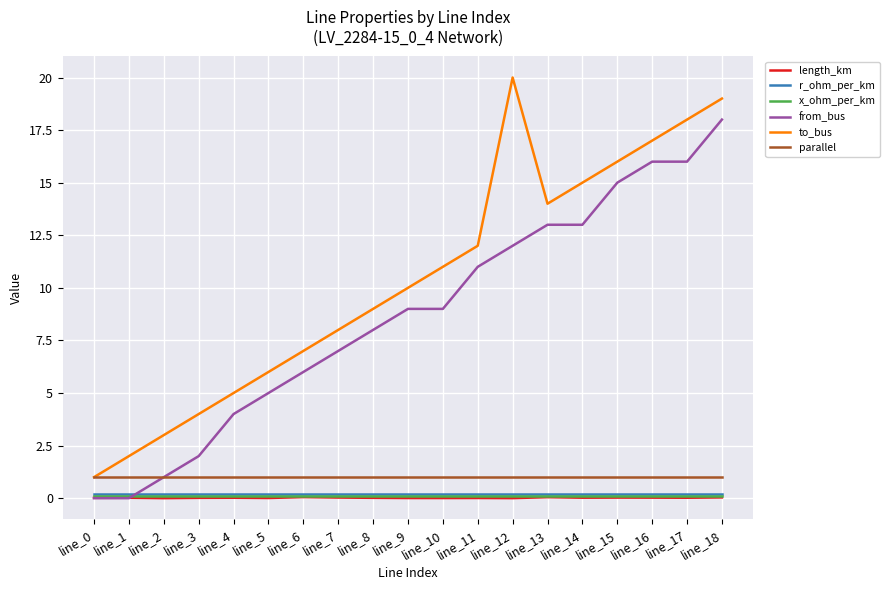

The to_bus series shows 0.3 at line_0. True or false?

False